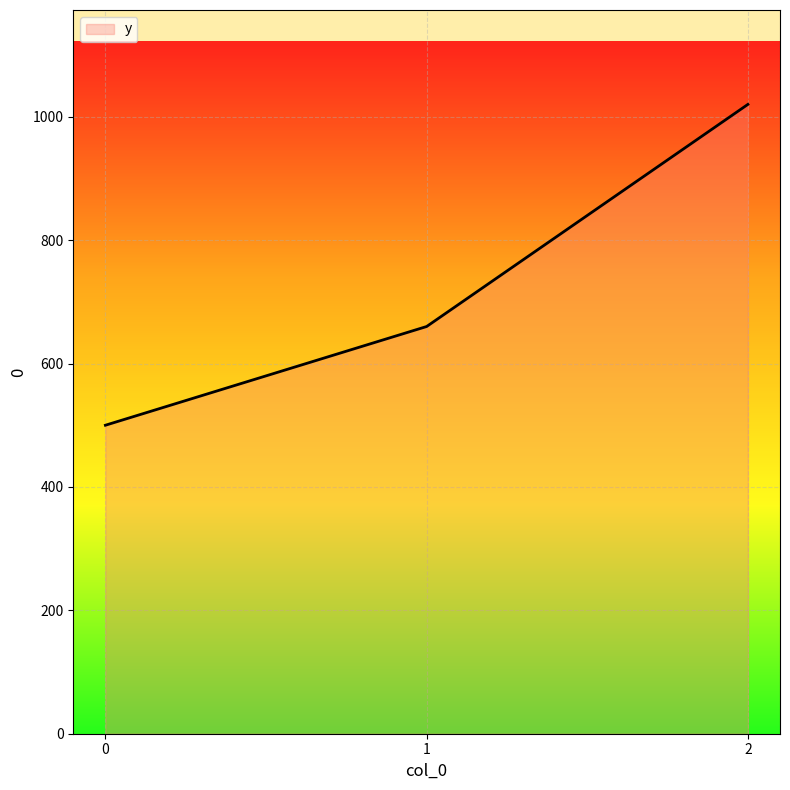

What is the change in value from 0 to 1?

+160